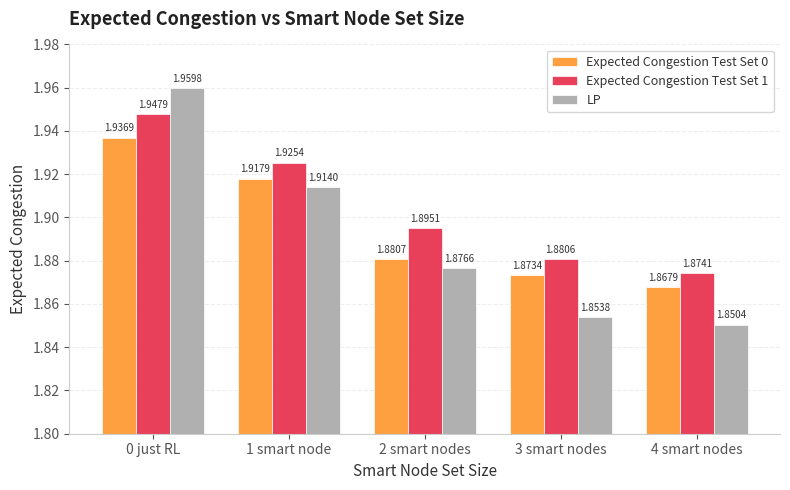

How many groups of bars are there?

5